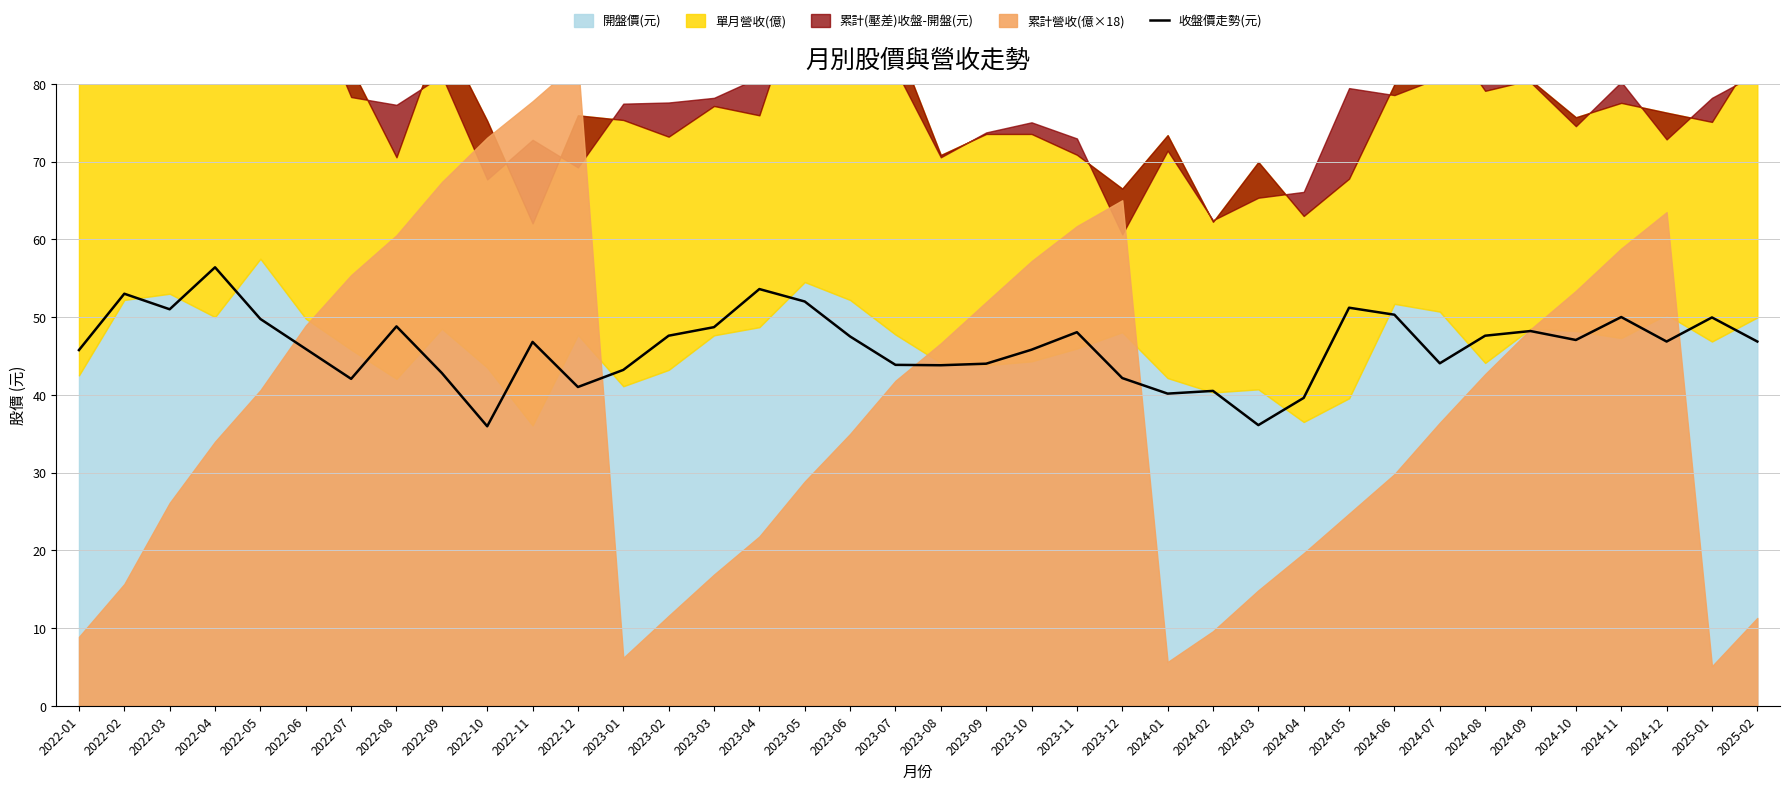

The 收盤價走勢(元) series shows 29.8 at 2024-12. True or false?

False